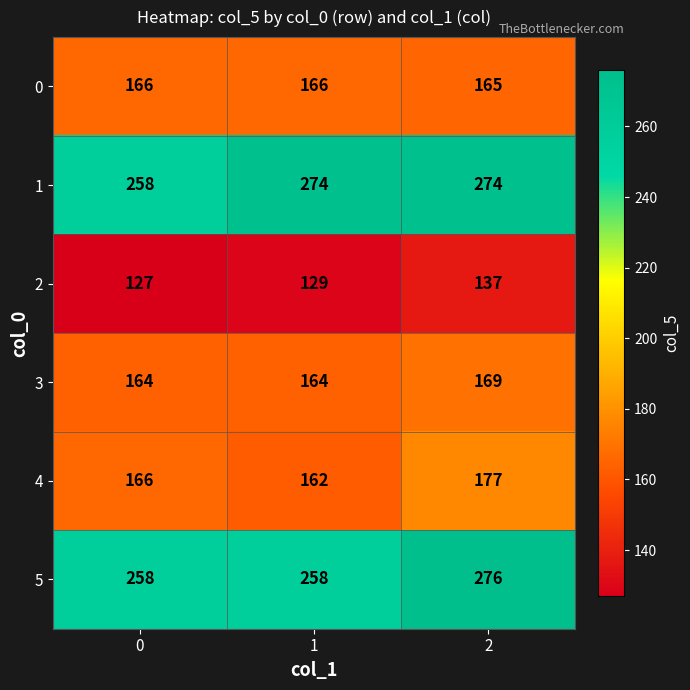

Reading left to right, what are all the values shown in this chart?

0: 0=166	1=166	2=165
1: 0=258	1=274	2=274
2: 0=127	1=129	2=137
3: 0=164	1=164	2=169
4: 0=166	1=162	2=177
5: 0=258	1=258	2=276